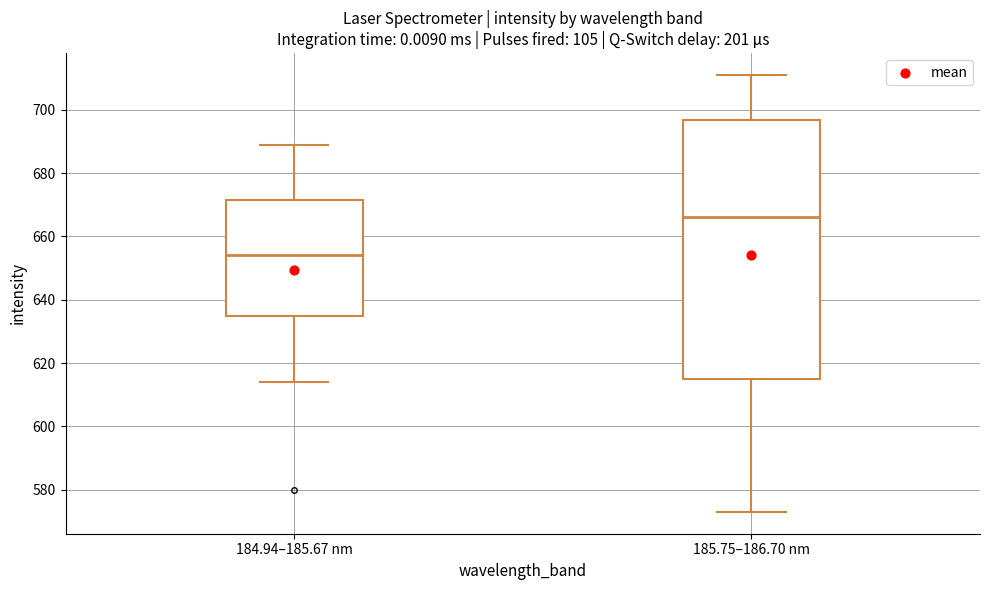

Where is the lower edge of the box for 184.94–185.67 nm on the y-axis? The values are not printed on the chart, so give them approximately, as read against the axis.

636